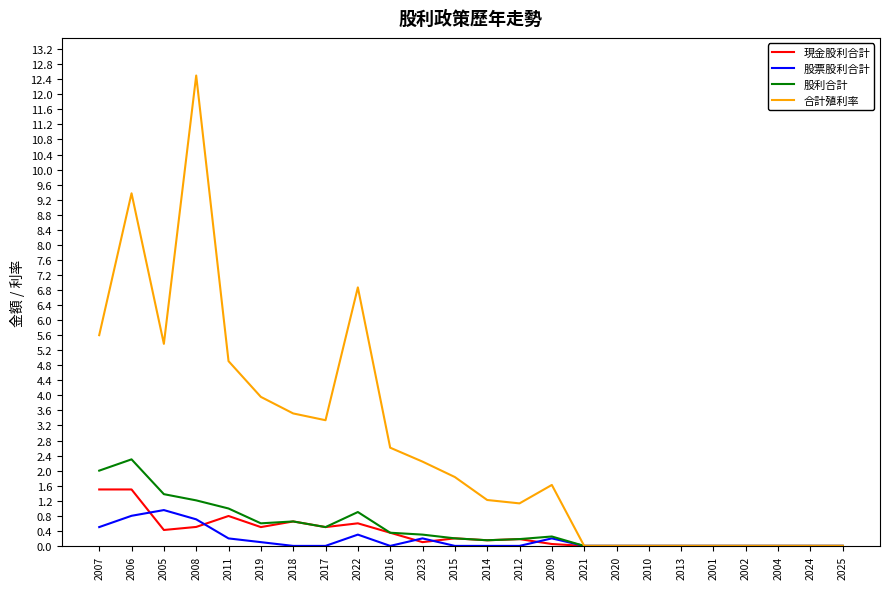

Which series has the largest total across all categories?

合計殖利率